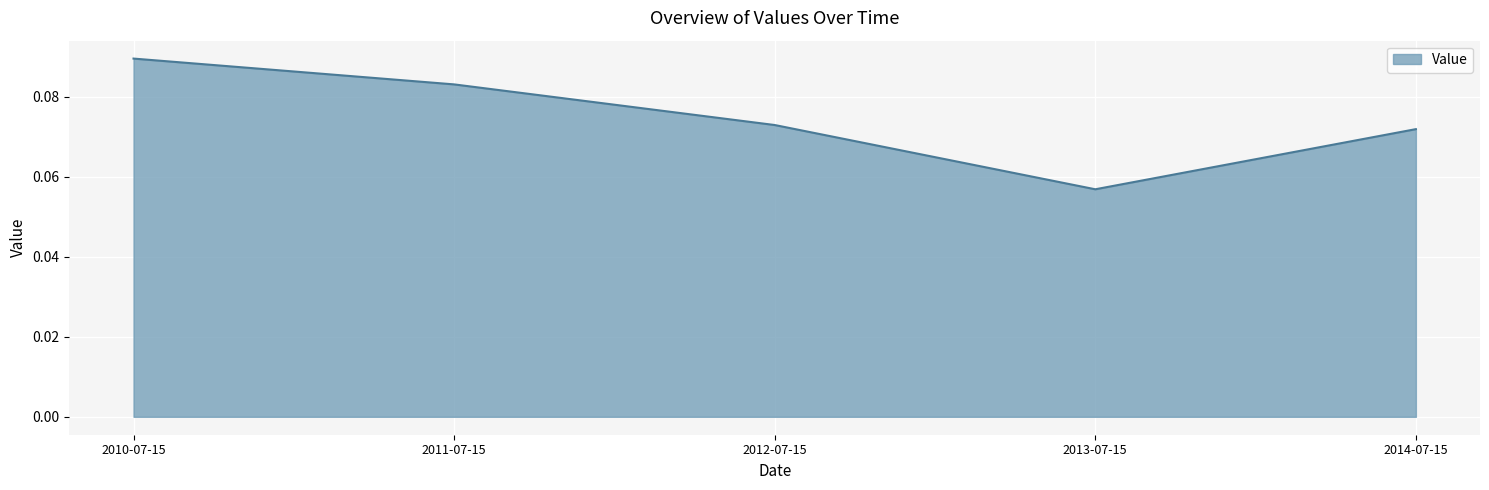

Where is the first local minimum?

2013-07-15